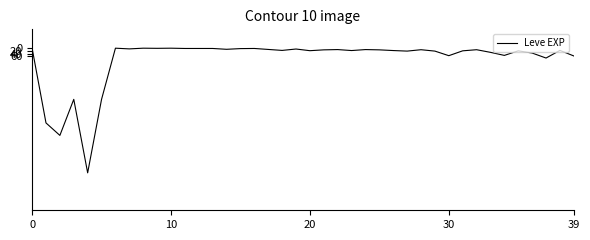

What is the greatest value displayed?

900